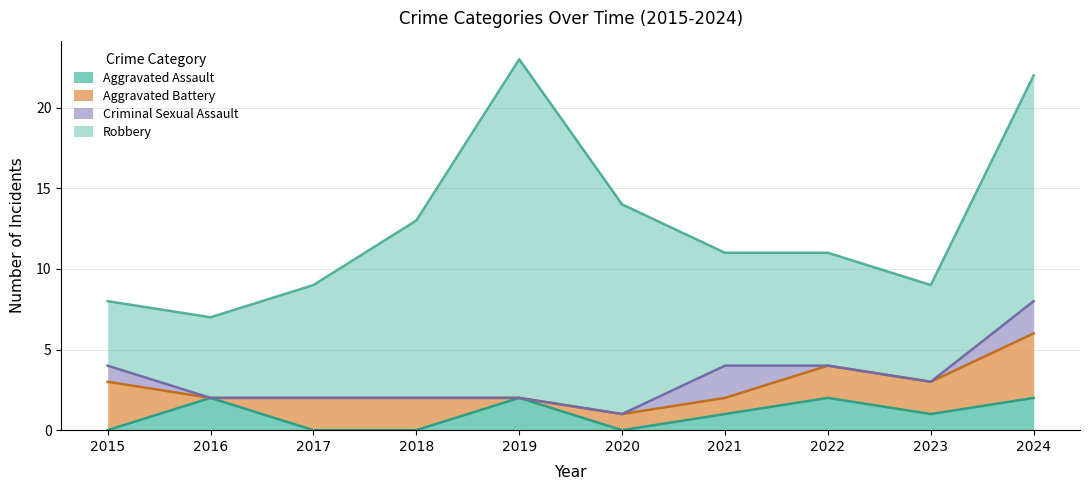

Which has a higher value, 2020 or 2021?

2021